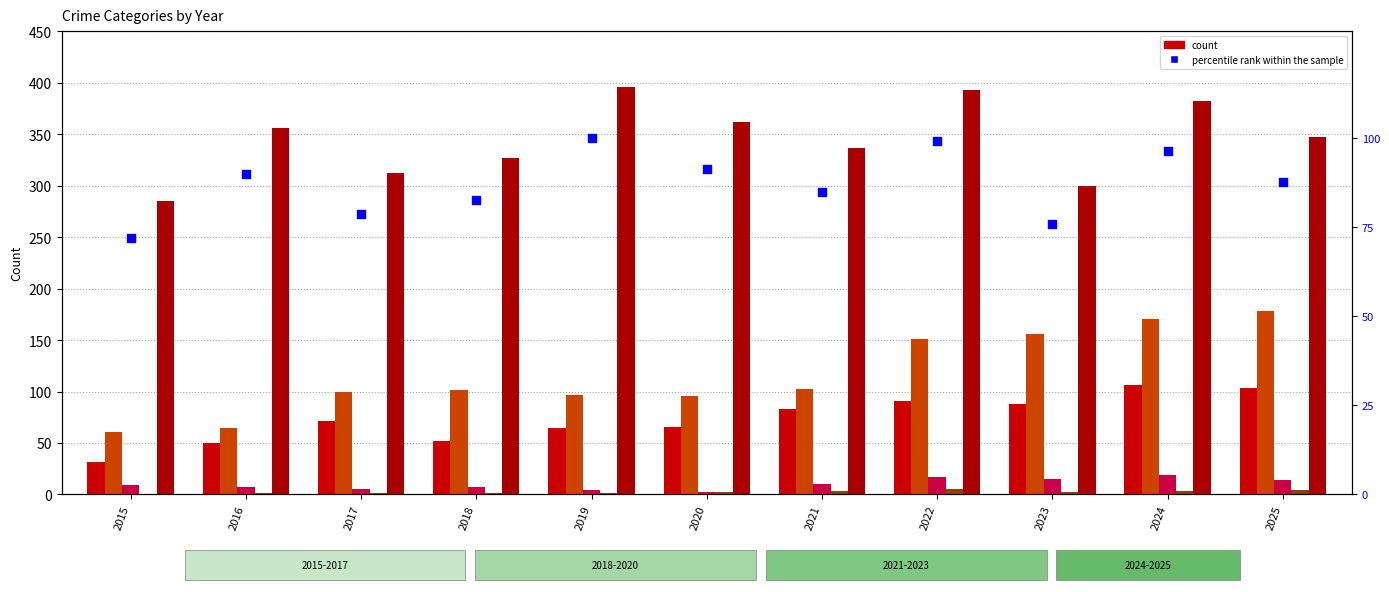

At how many categories does at least one series exceed 296?

10